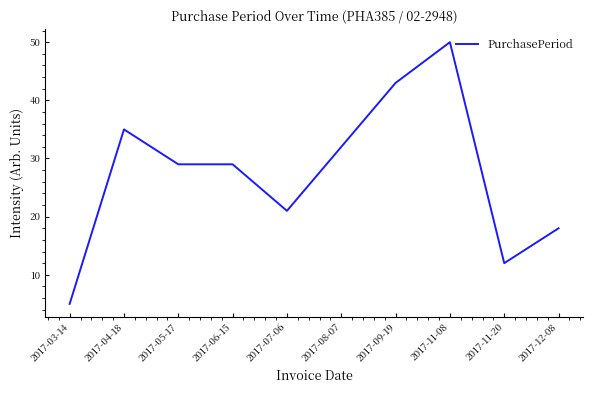

What is the average value?

27